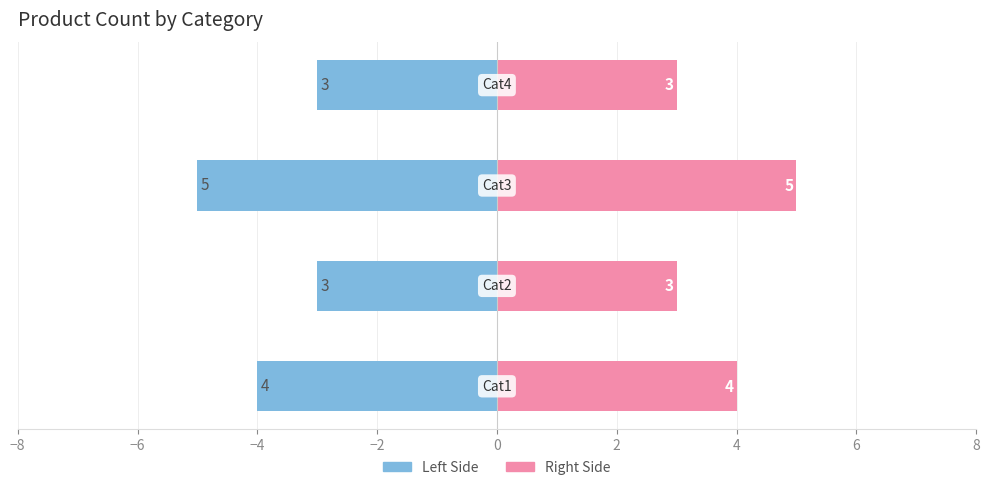

List the series in order of their overall mean, highest first.

Count (Right), Count (Left)